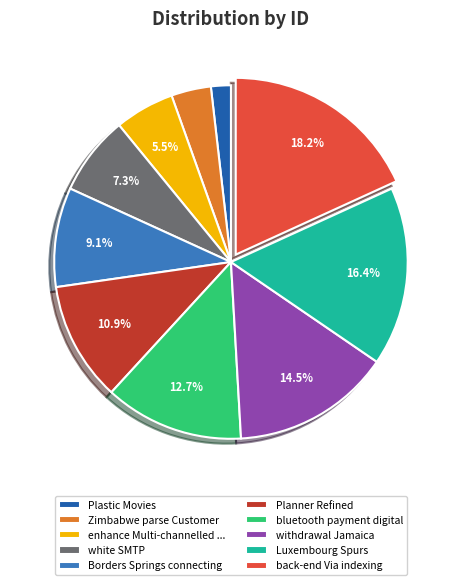

What percentage is NOT represented by back-end Via indexing?

81.8%